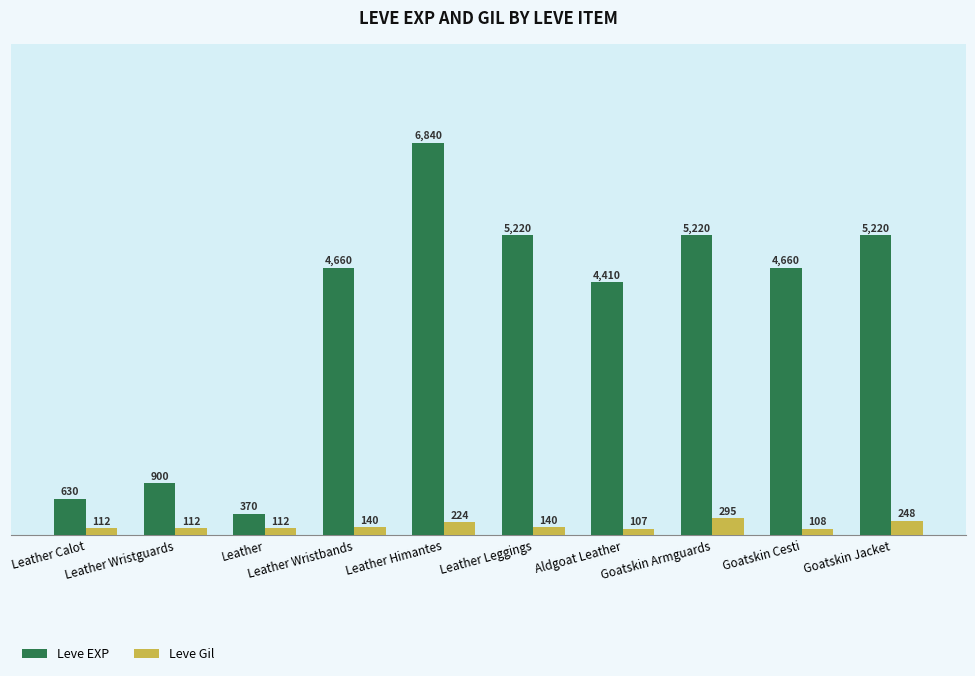

Between Leather Wristbands and Aldgoat Leather, which series saw the biggest shift?

Leve EXP